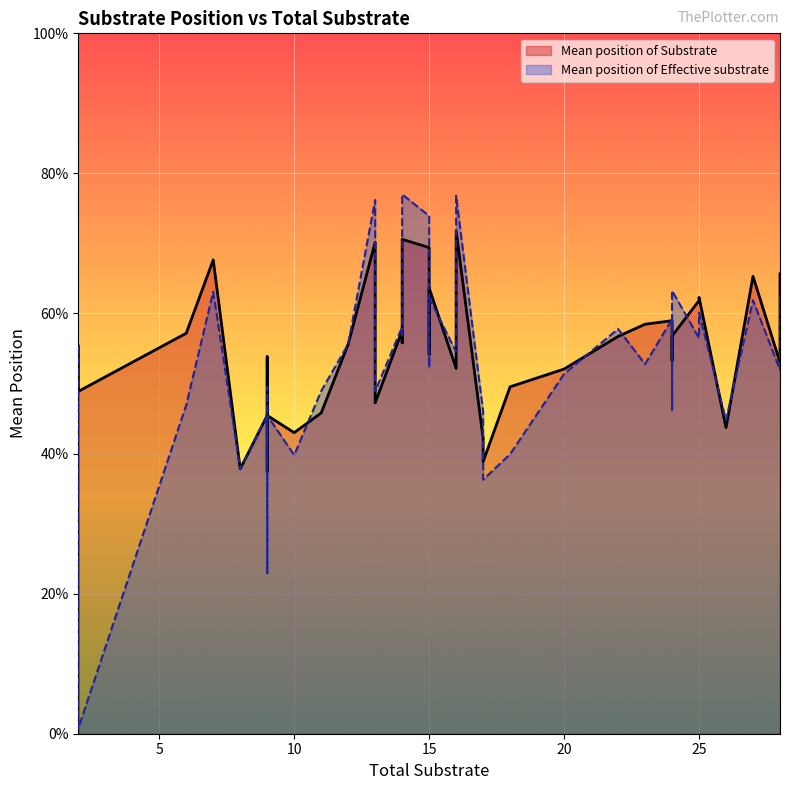

What are all the series names shown in the legend?

Mean position of Substrate, Mean position of Effective substrate